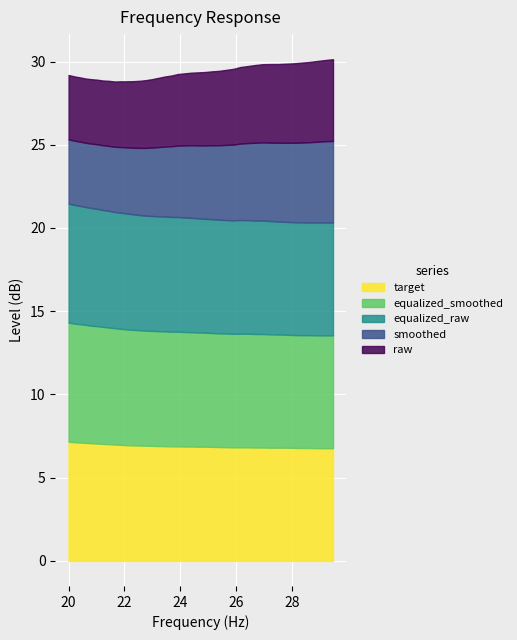

At which label is target closest to 6?

28.9